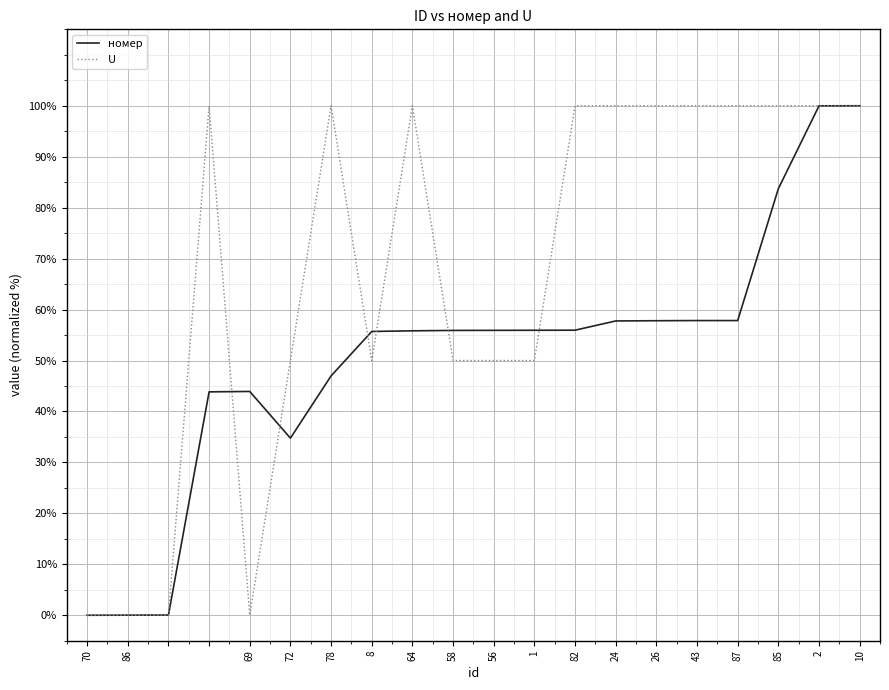

What are all the series names shown in the legend?

номер, U